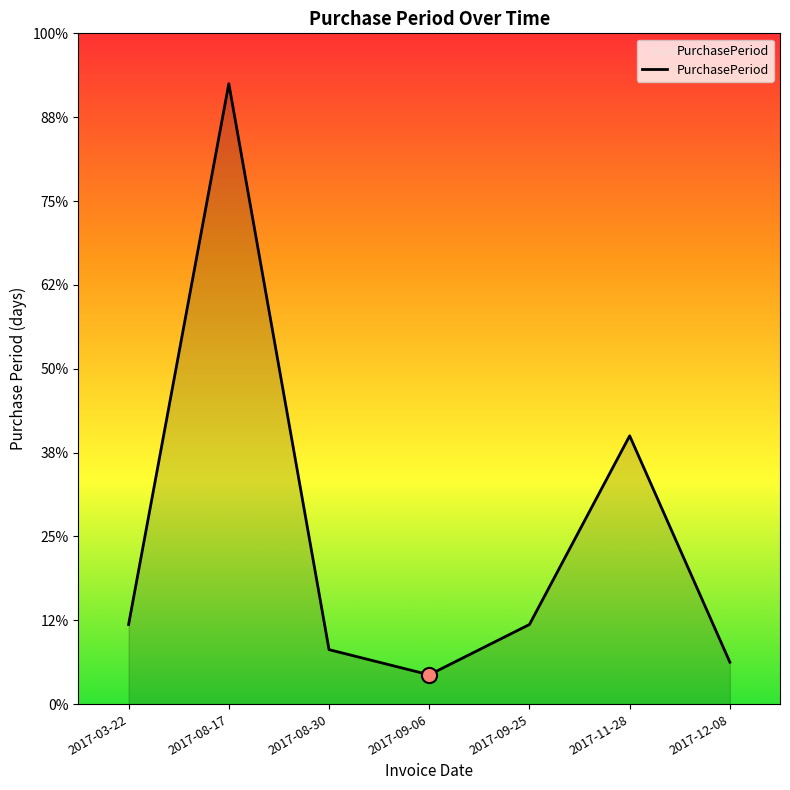

Does the chart have visible grid lines?

No